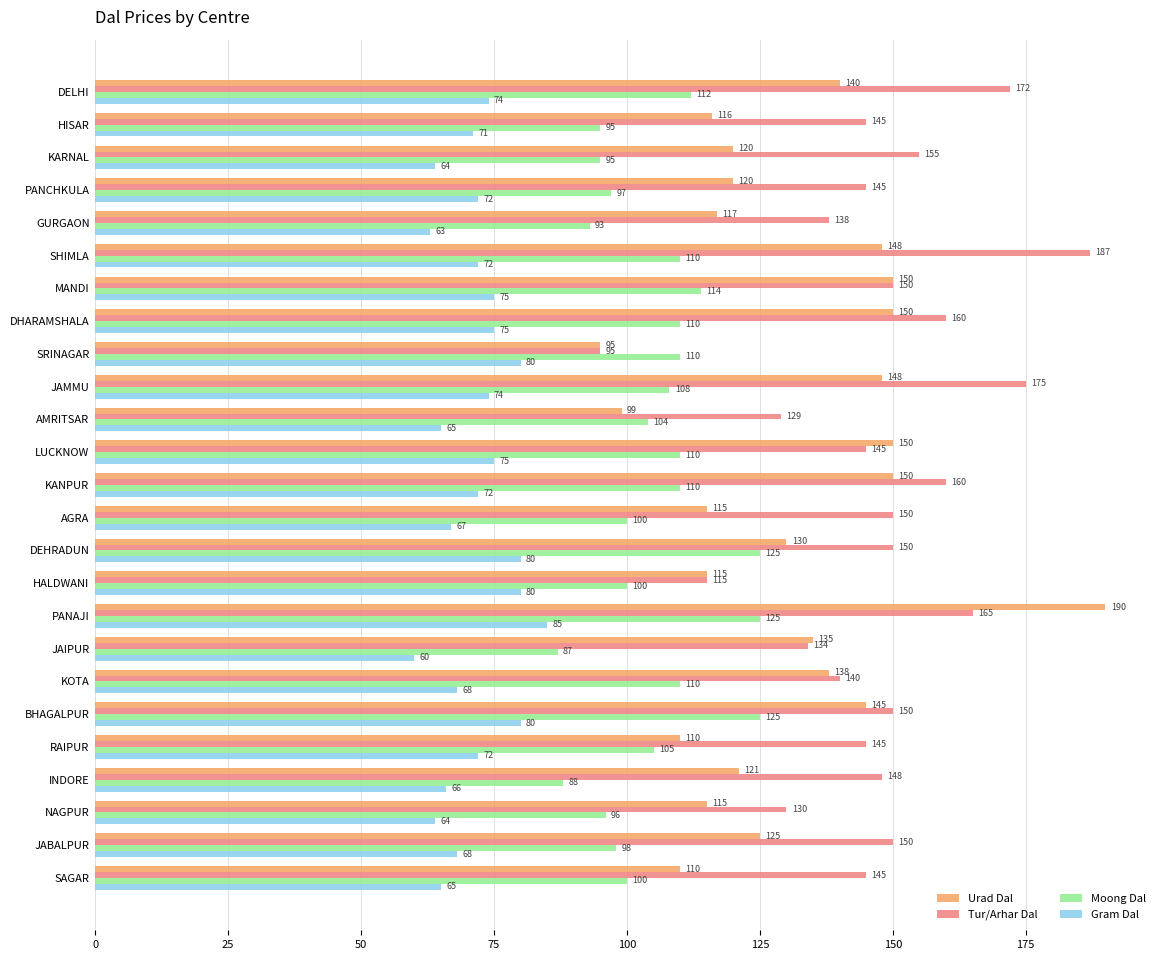

Which category has the lowest value across all series?

JAIPUR